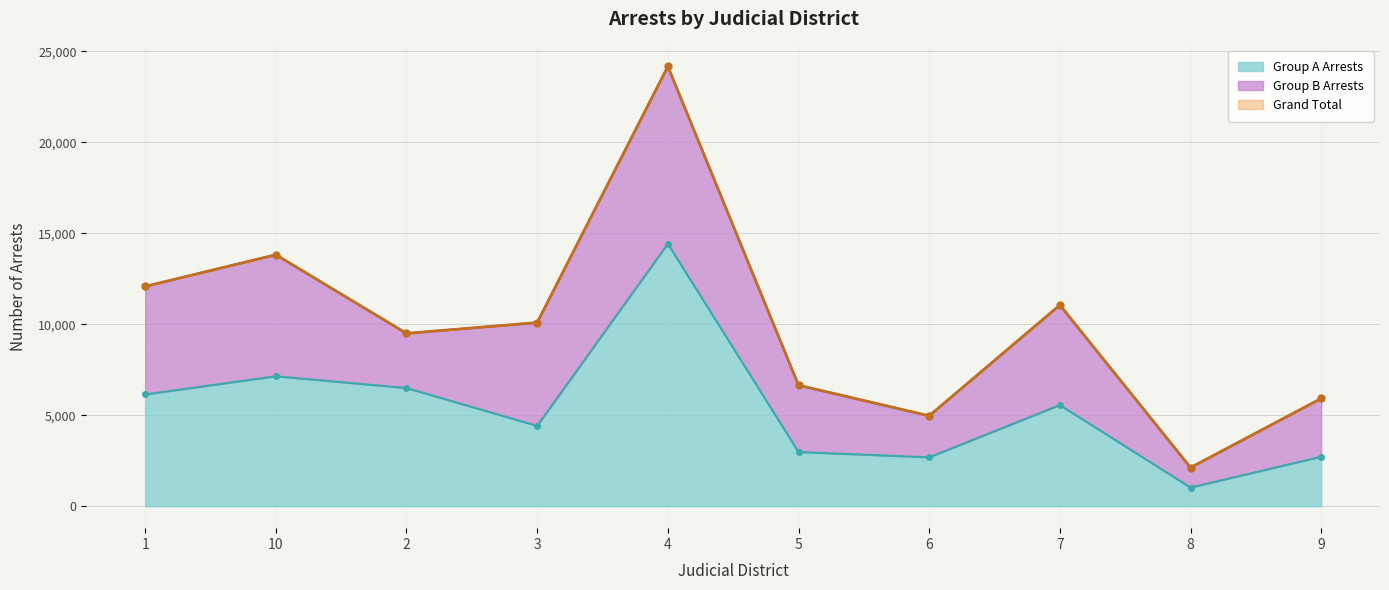

The value of Group A Arrests at 8 is 1023. True or false?

True